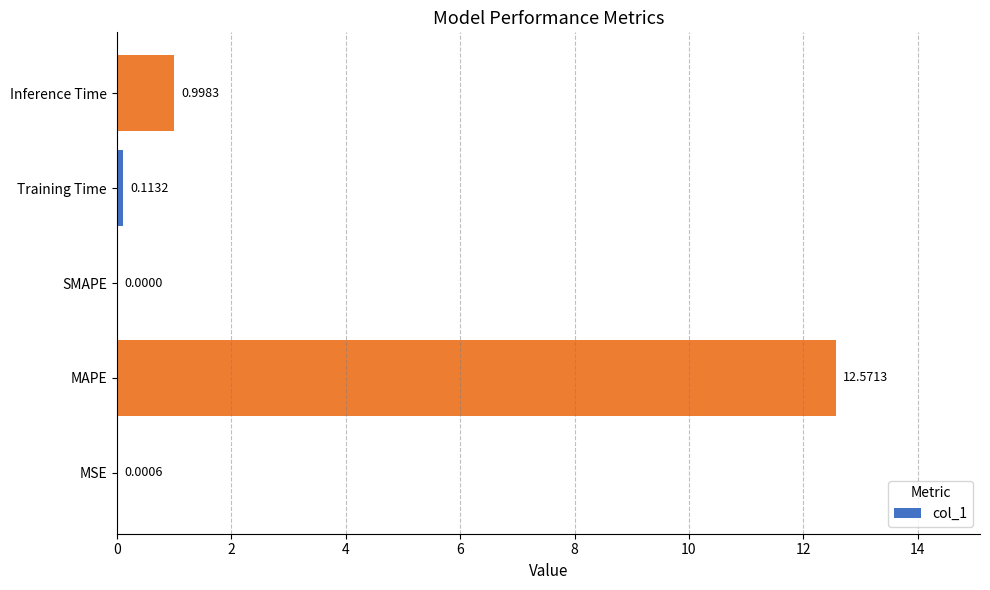

Count the number of data series in this chart.

1